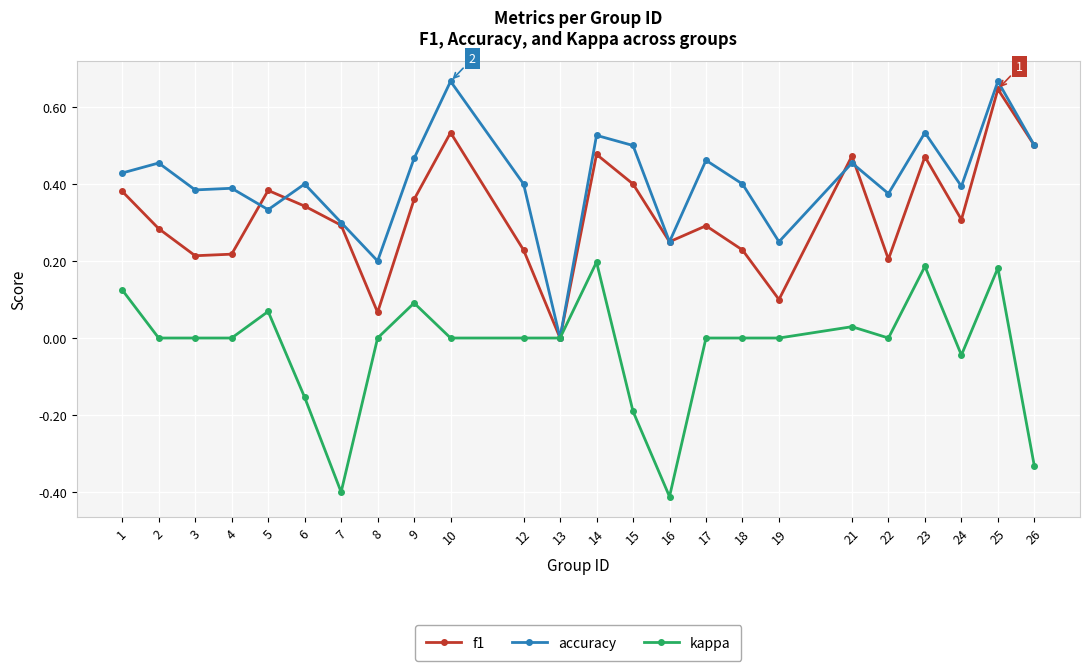

What is the sum of all accuracy values?

9.7